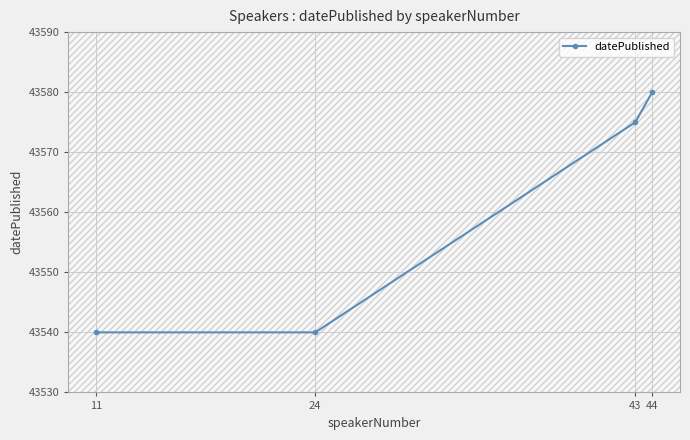

What is the value of the 2nd point from the left?

43540